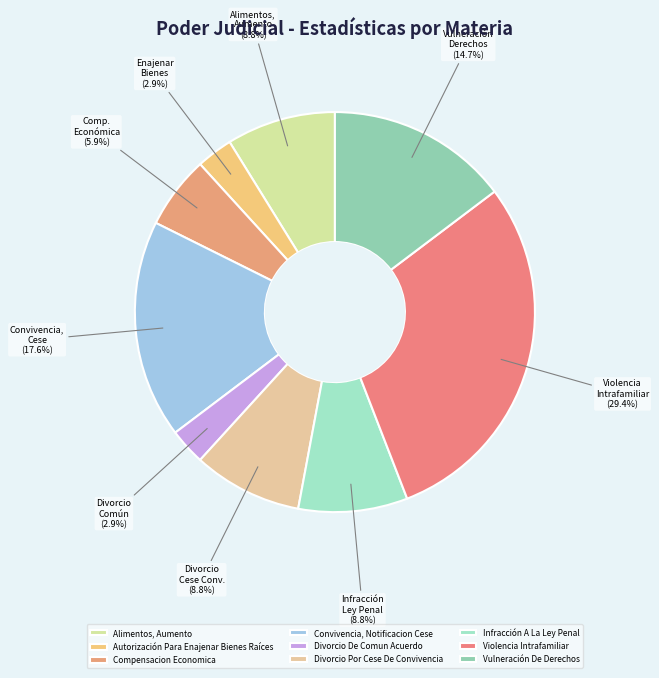

Does Violencia Intrafamiliar represent more than half of the total?

No